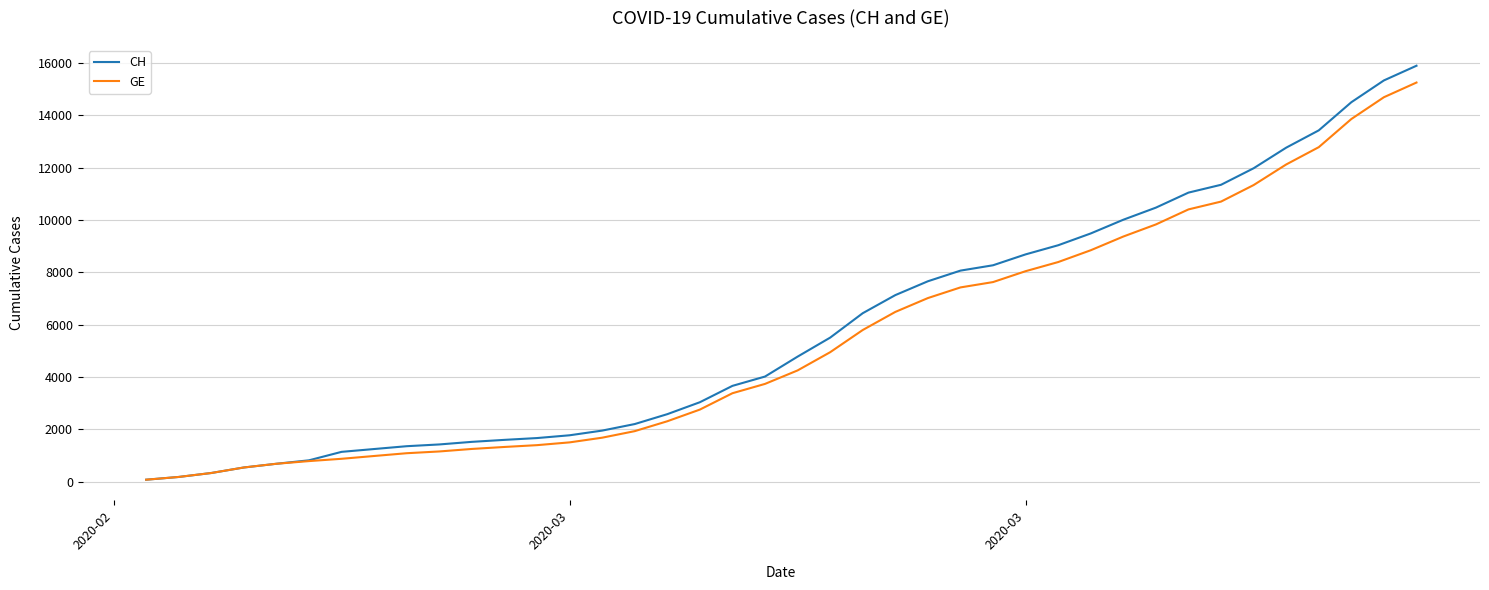

How many lines are shown in the chart?

2